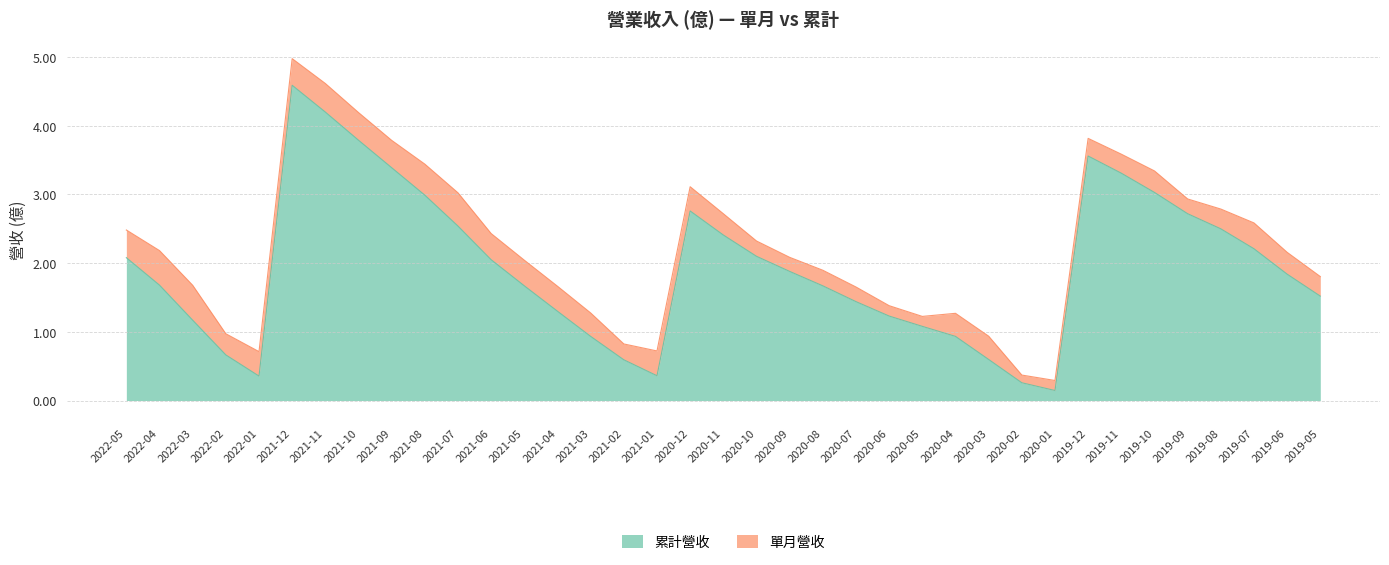

List the labels in order of value, smallest first.

2020-01, 2020-02, 2022-01, 2021-01, 2021-02, 2020-03, 2022-02, 2021-03, 2020-04, 2020-05, 2022-03, 2020-06, 2021-04, 2020-07, 2019-05, 2021-05, 2020-08, 2022-04, 2019-06, 2020-09, 2021-06, 2022-05, 2020-10, 2019-07, 2020-11, 2019-08, 2021-07, 2019-09, 2020-12, 2021-08, 2019-10, 2019-11, 2021-09, 2019-12, 2021-10, 2021-11, 2021-12